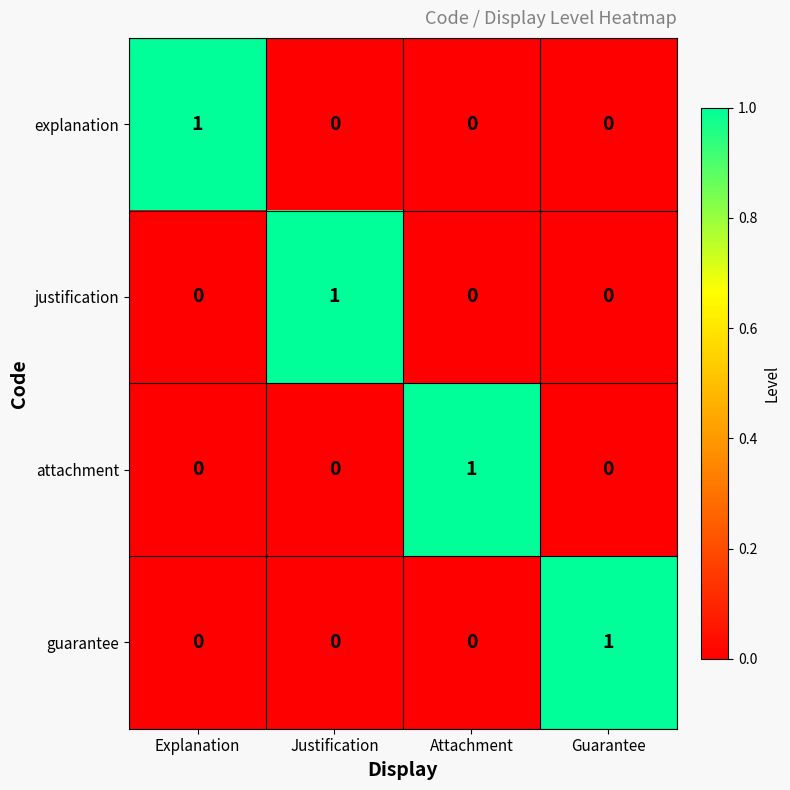

The value of explanation at Explanation is 2. True or false?

False